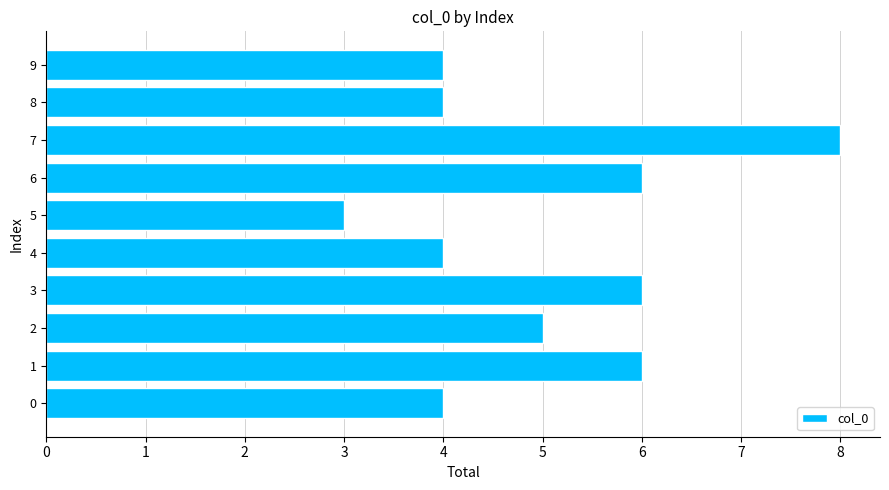

What is the average value?

5